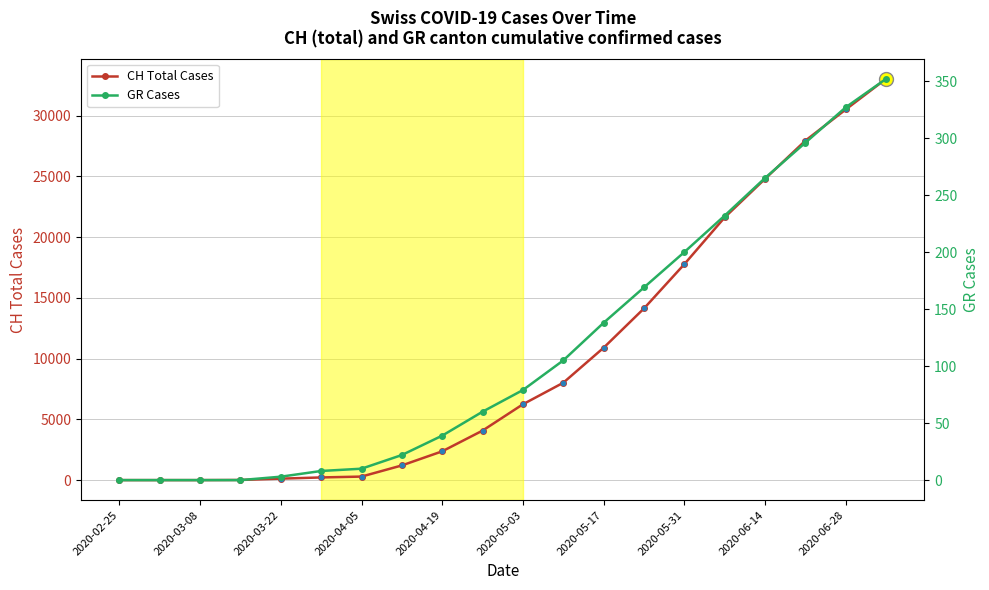

True or false: GR Cases and CH Total Cases intersect in this chart.

False